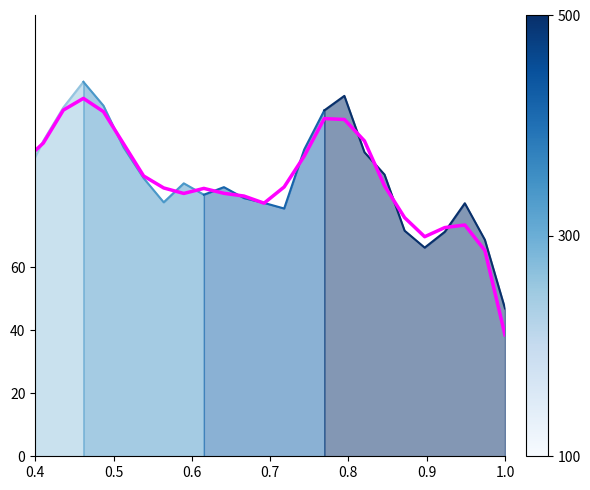

At which category does the data reach its first local peak?

0.5